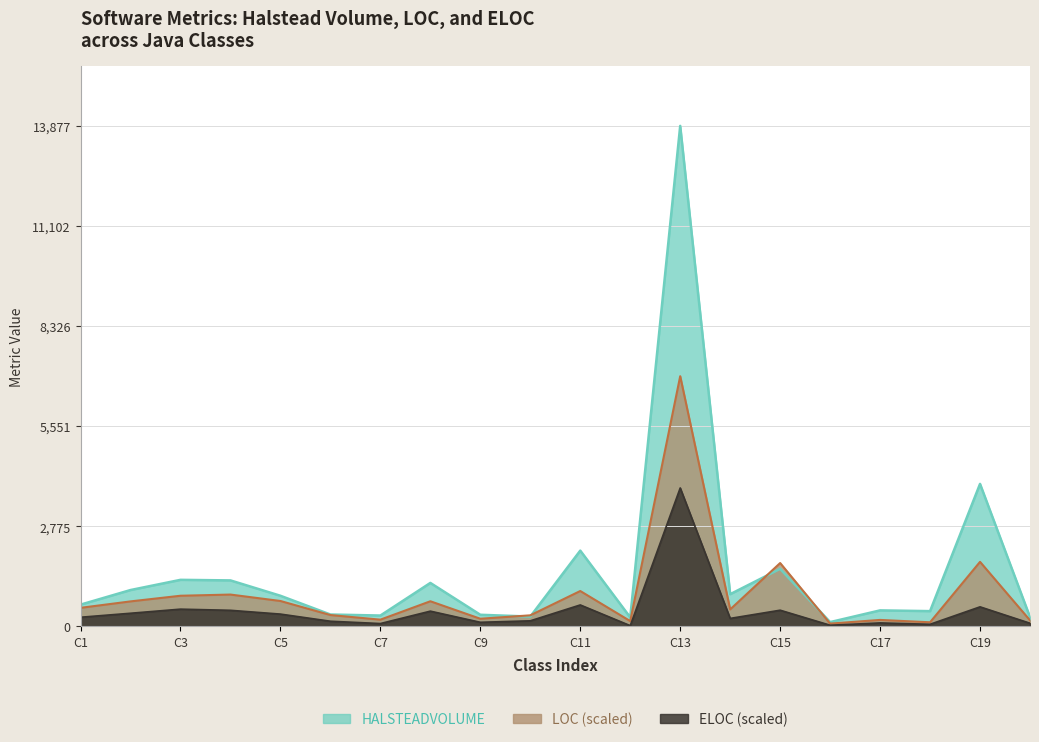

The value of LOC at C11 is 983.4. True or false?

True